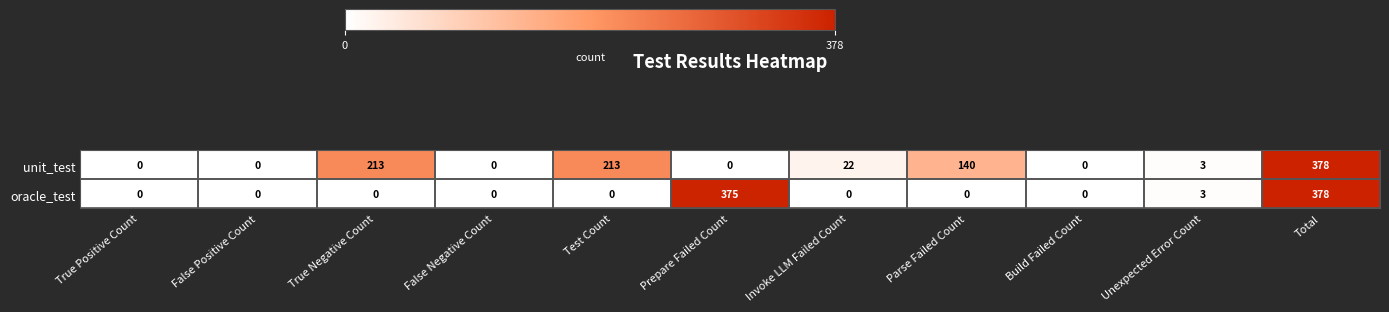

Rank the series at Invoke LLM Failed Count from highest to lowest value.

unit_test, oracle_test